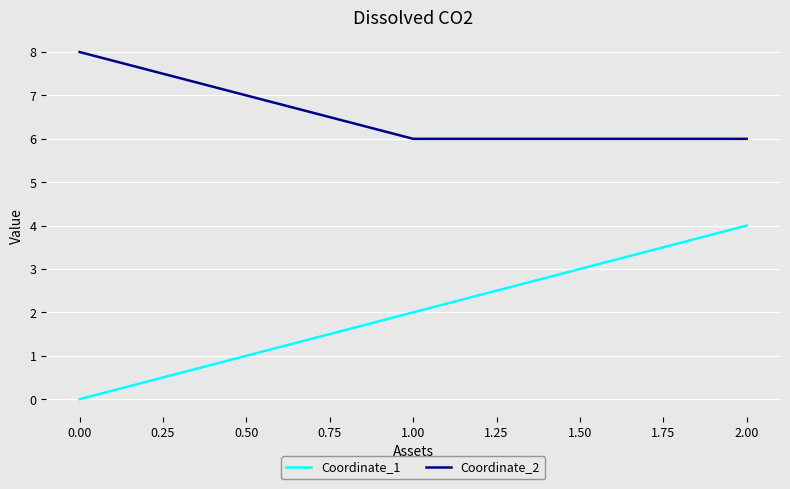

What position from the right is 1.00?

2